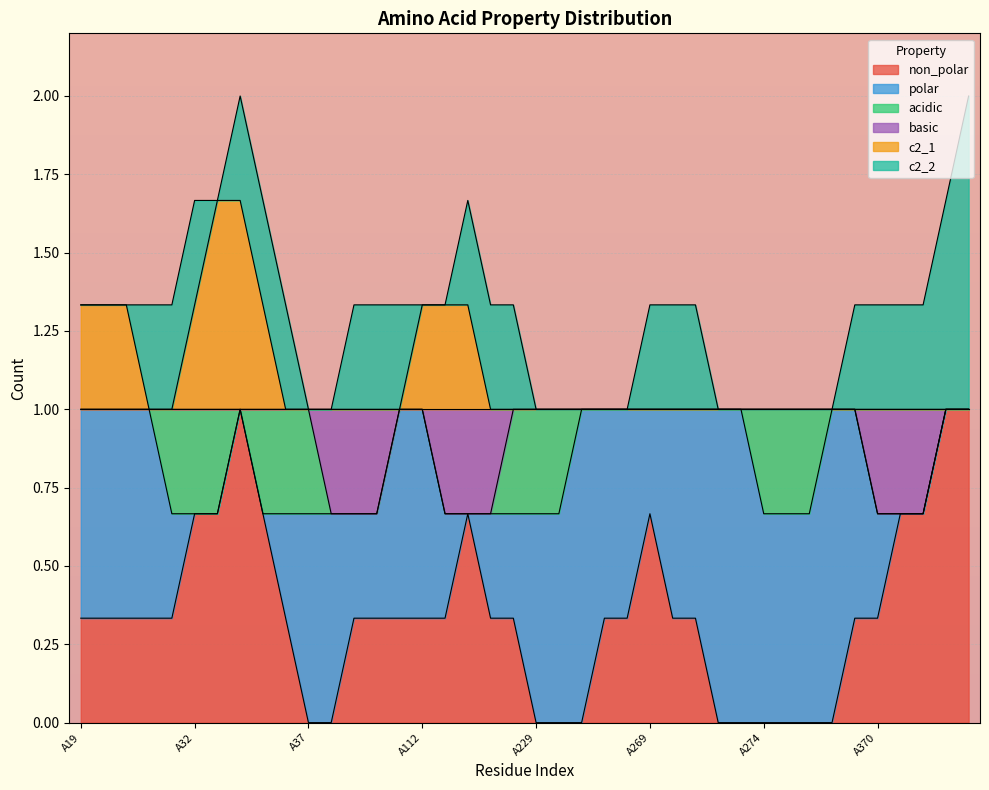

Which category has the lowest value in the acidic series?

A19